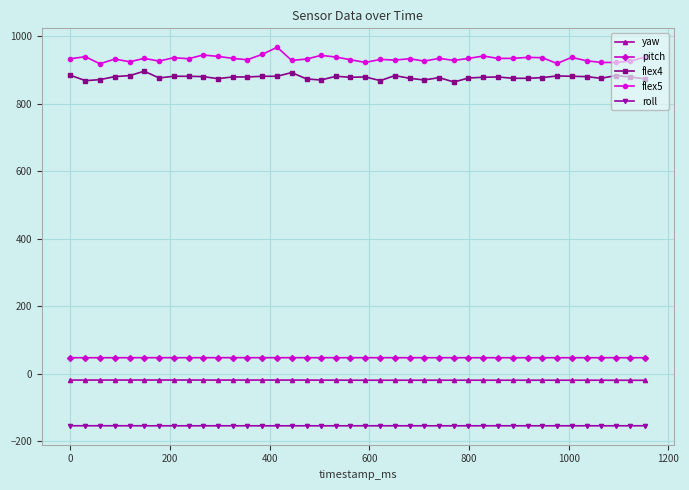

How many categories are shown in the chart?

40